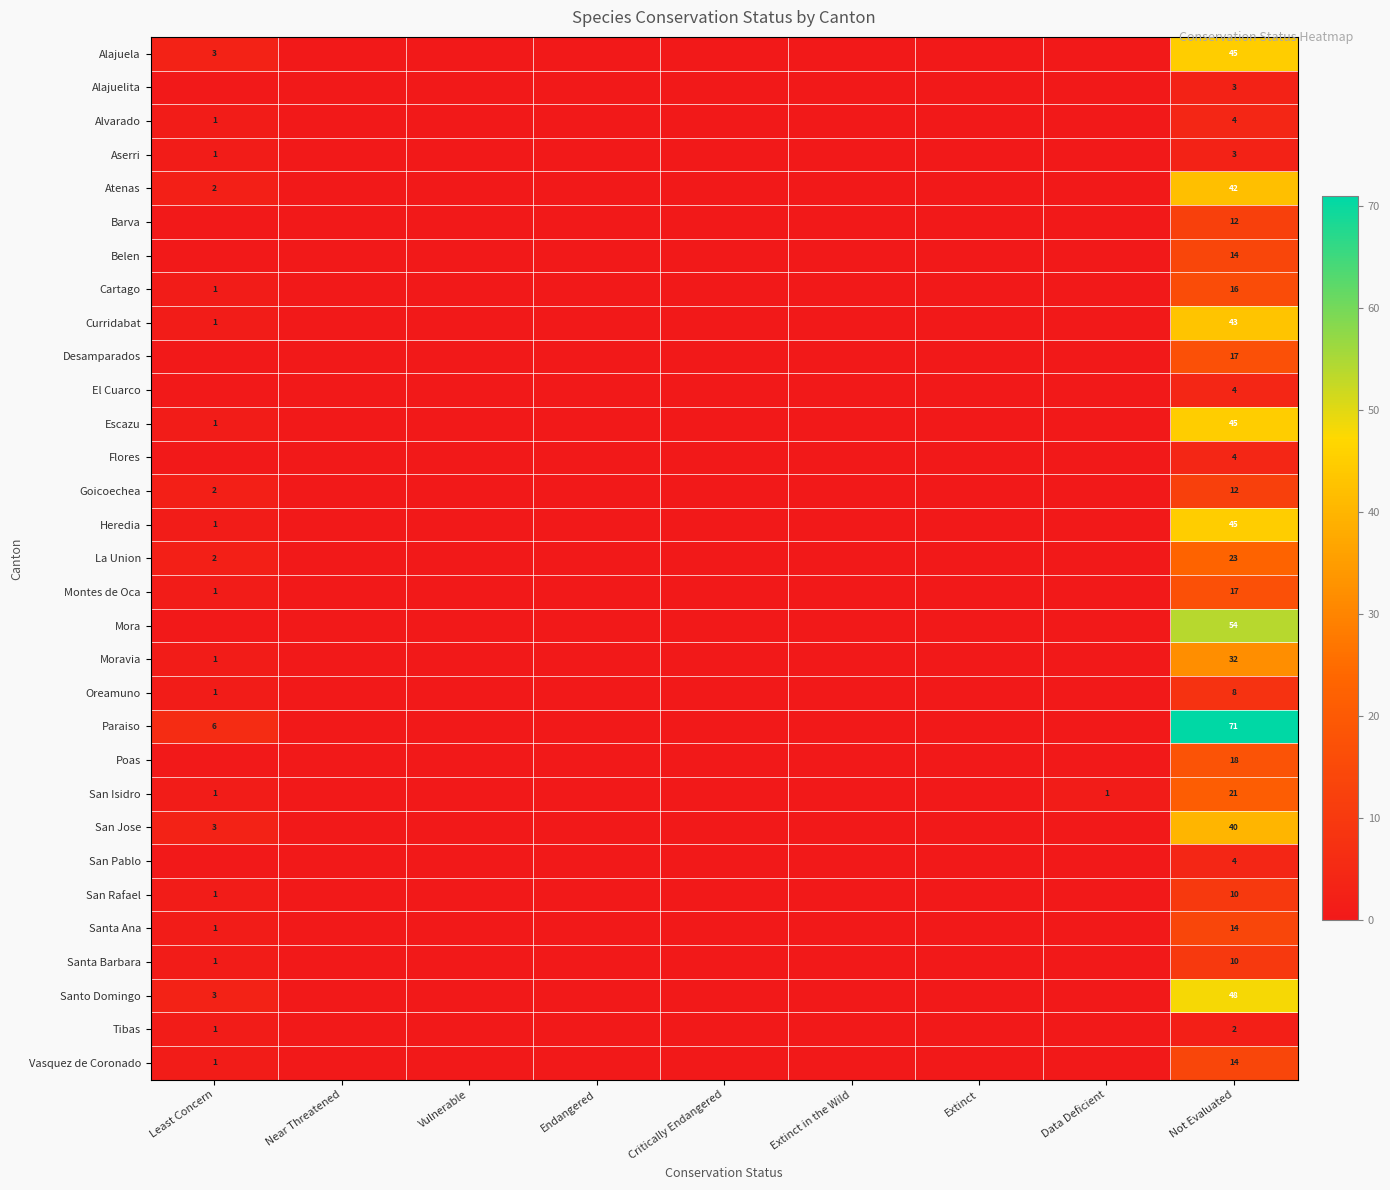

What is the difference between the highest and lowest values at Not Evaluated?

69